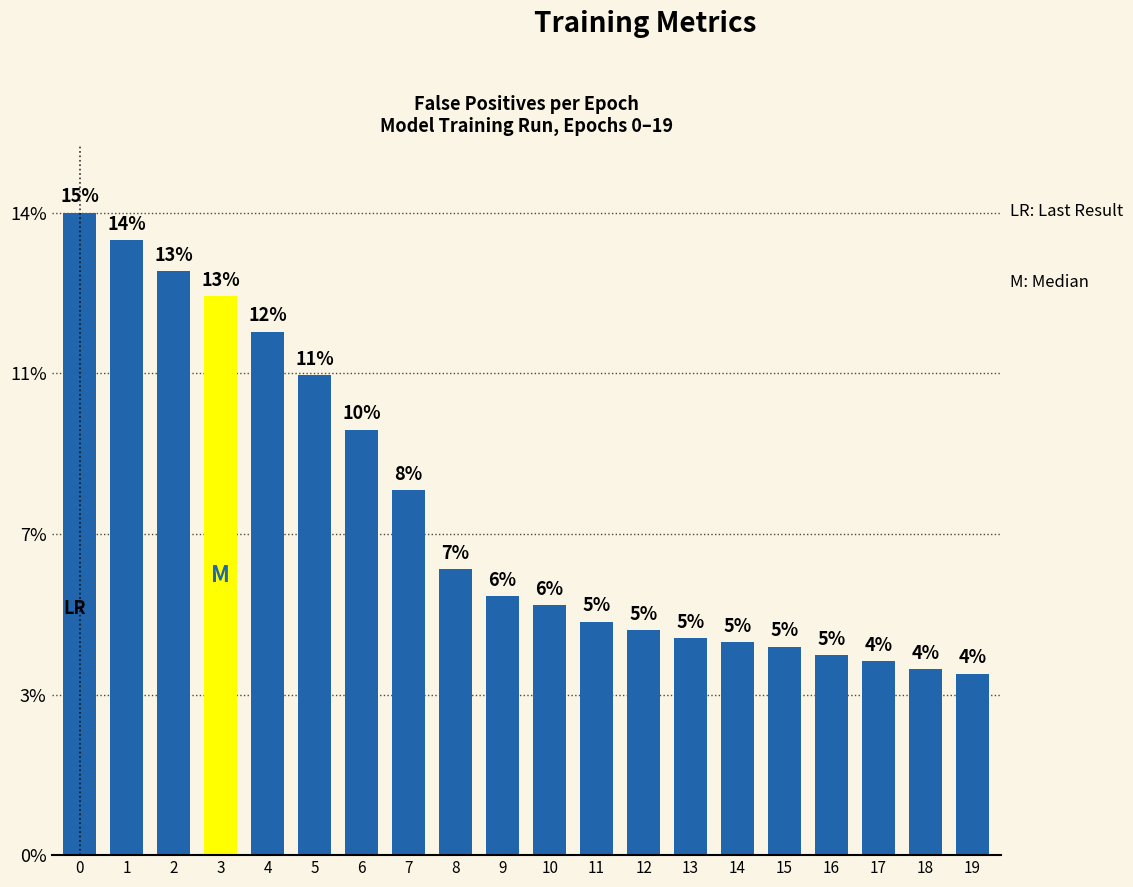

How many data points does each series have?

20